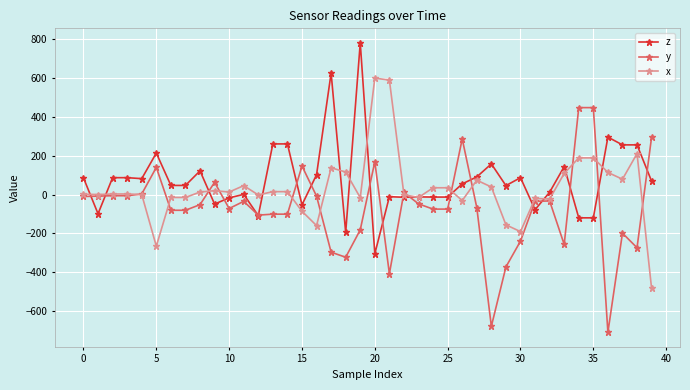

What are all the series names shown in the legend?

z, y, x